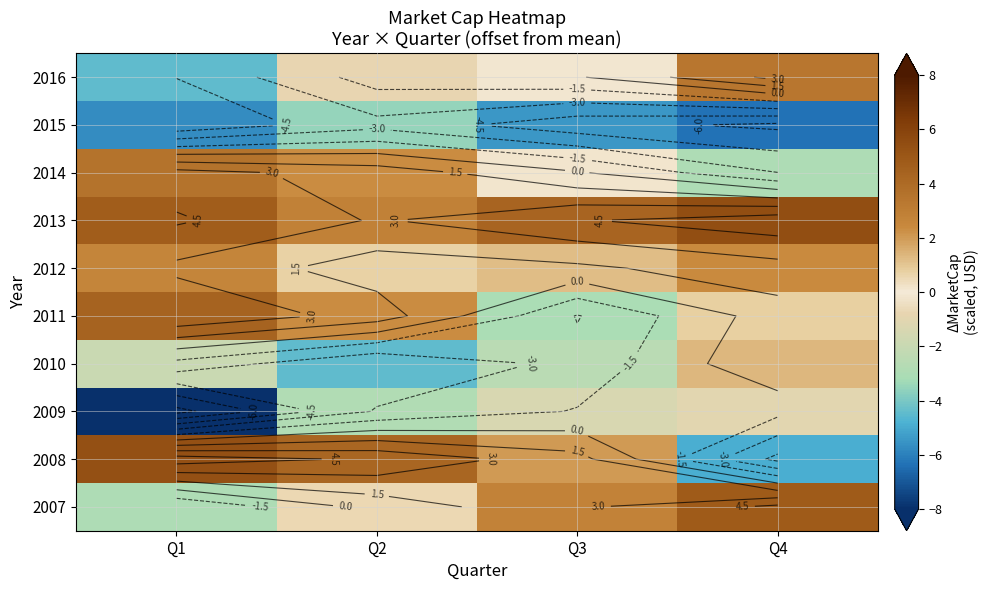

The 2011 series shows 1.4 at Q2. True or false?

False